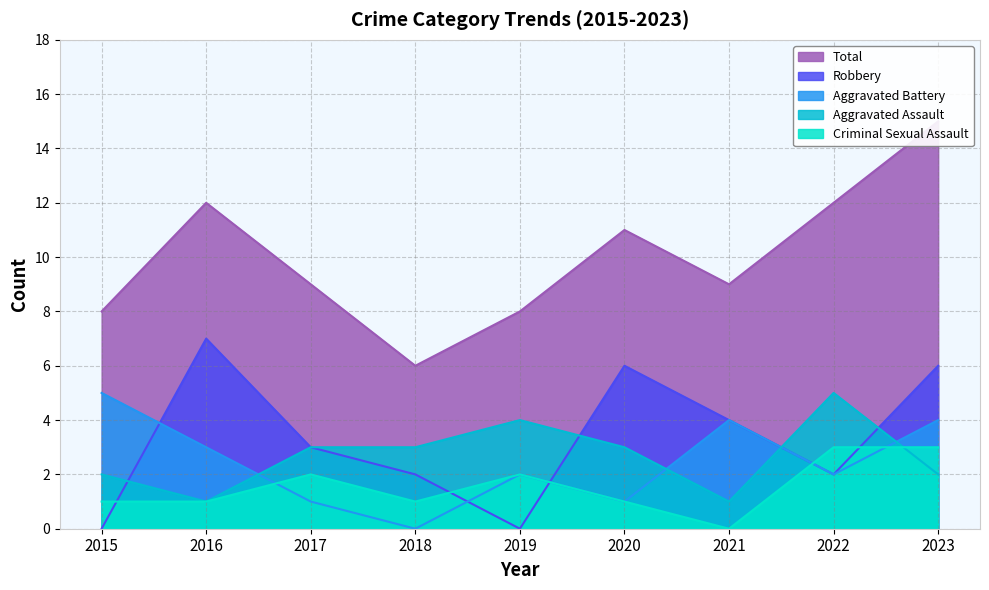

True or false: Aggravated Assault has more than 0 interior local peaks.

True